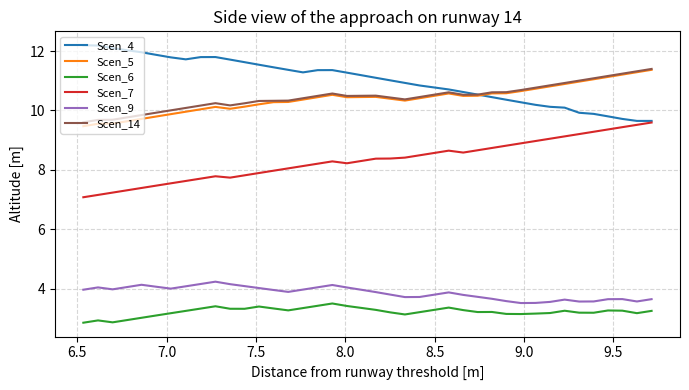

What is the greatest value displayed?

12.2